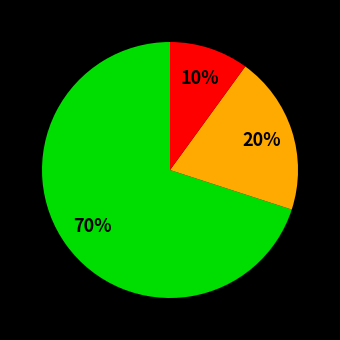

How many slices are in this pie chart?

3